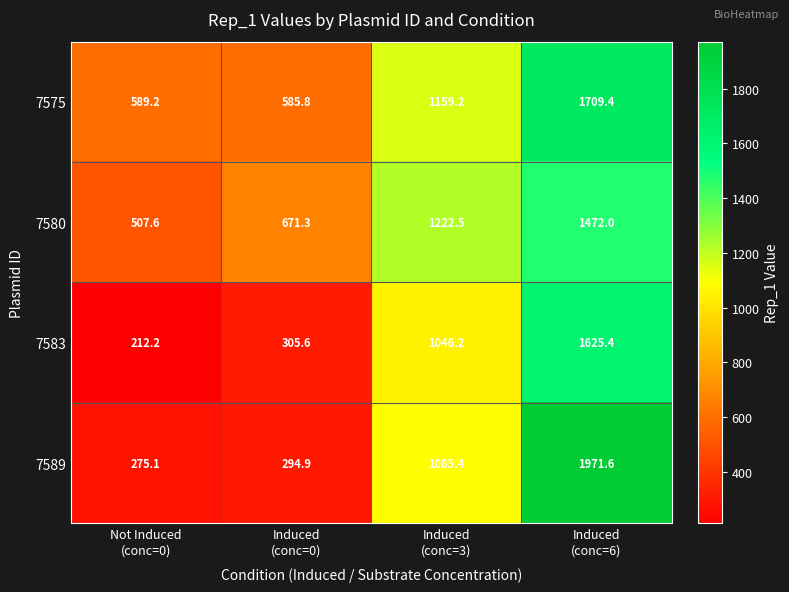

Which series has the widest spread of values?

7589